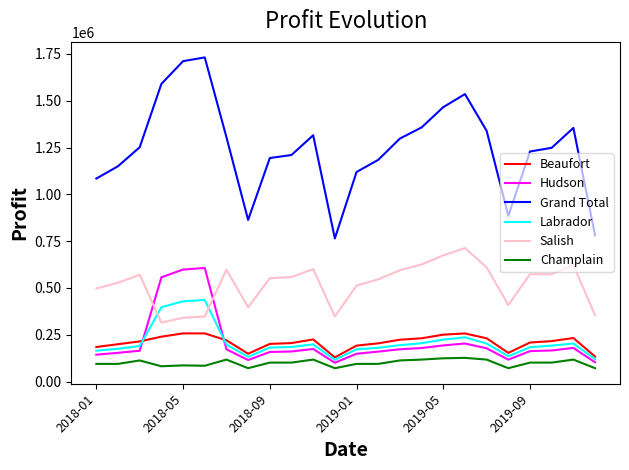

True or false: Grand Total and Beaufort intersect in this chart.

False